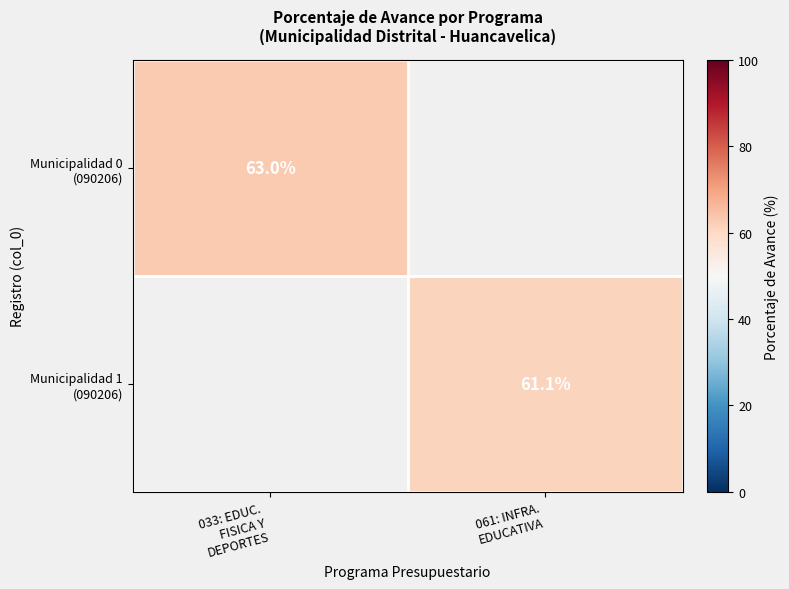

Rank the categories by Municipalidad 1 (090206) value from highest to lowest.

033: EDUC. FISICA Y DEPORTES, 061: INFRA. EDUCATIVA